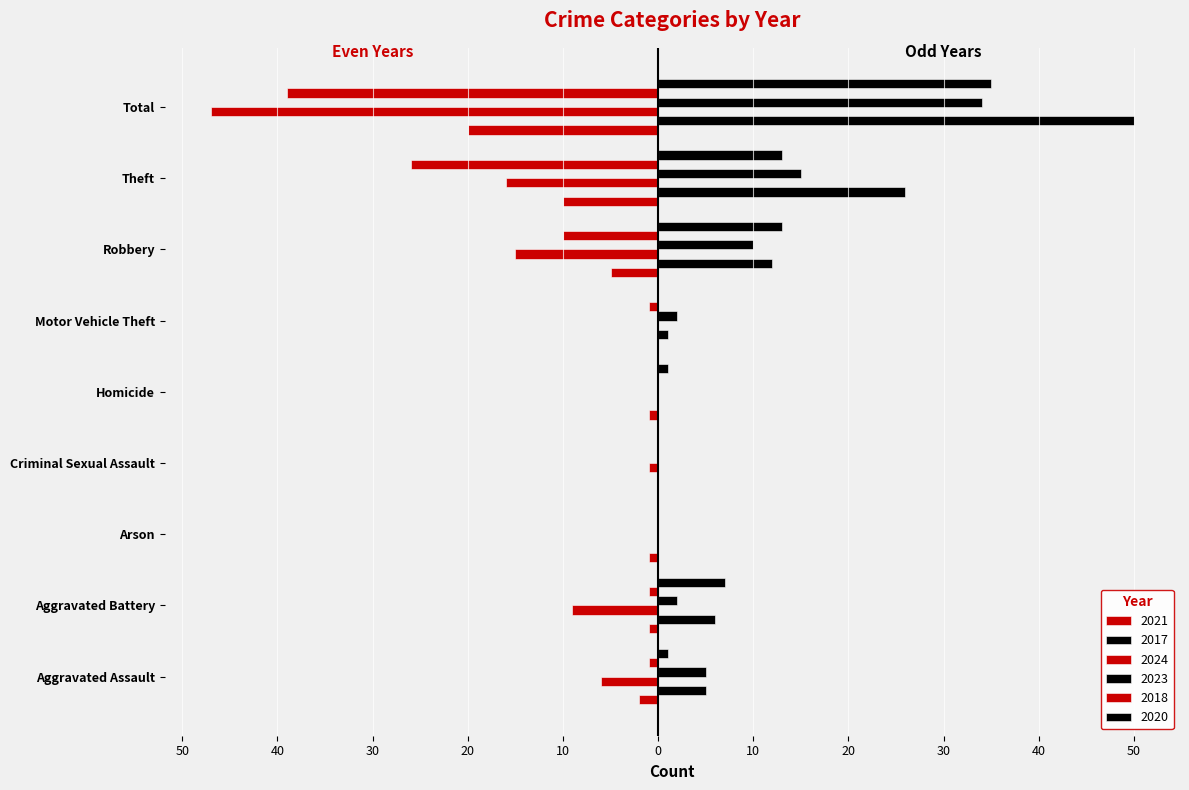

Reading left to right, extract all data points from this chart.

2021: -2	-1	-1	0	-1	0	-5	-10	-20
2017: 5	6	0	0	0	1	12	26	50
2024: -6	-9	0	-1	0	0	-15	-16	-47
2023: 5	2	0	0	0	2	10	15	34
2018: -1	-1	0	0	0	-1	-10	-26	-39
2020: 1	7	0	0	1	0	13	13	35